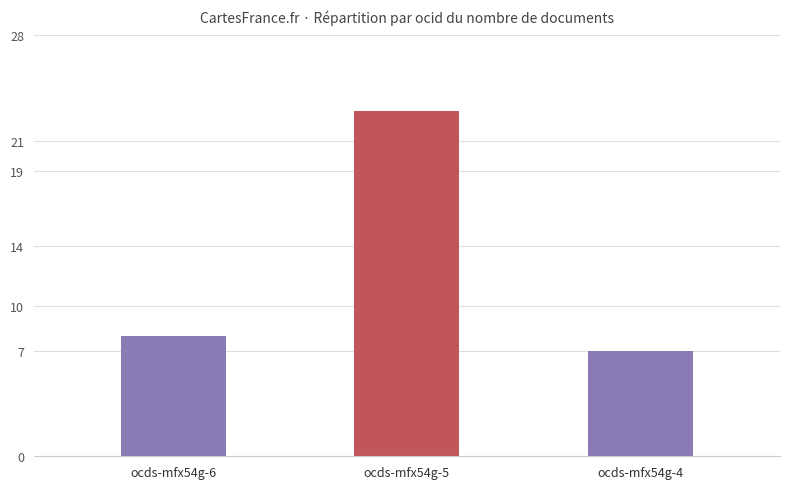

Is it true that the value at ocds-mfx54g-5 is 6?

False